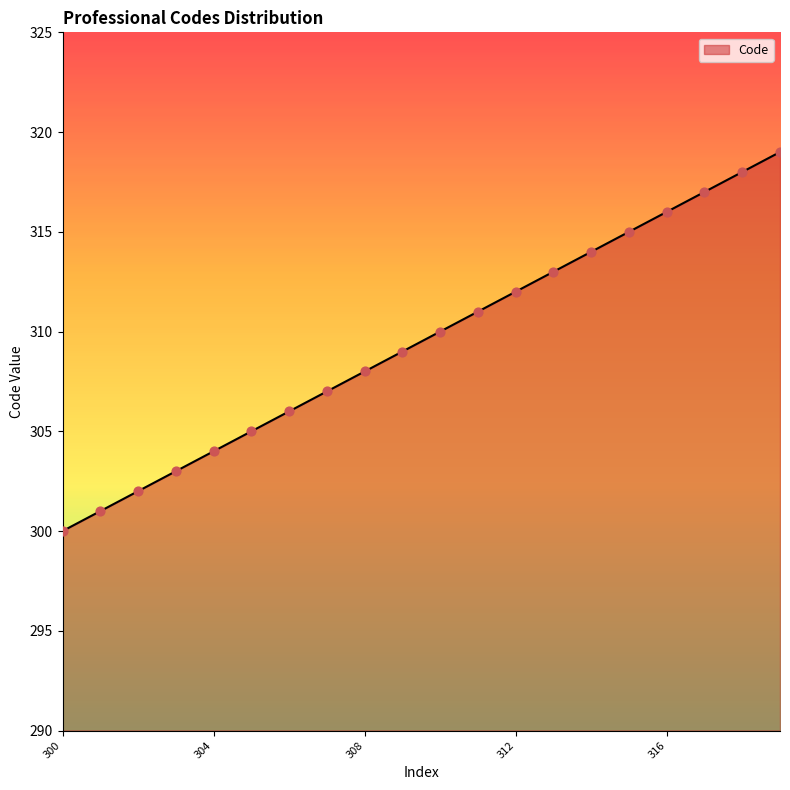

What is the greatest value displayed?

319